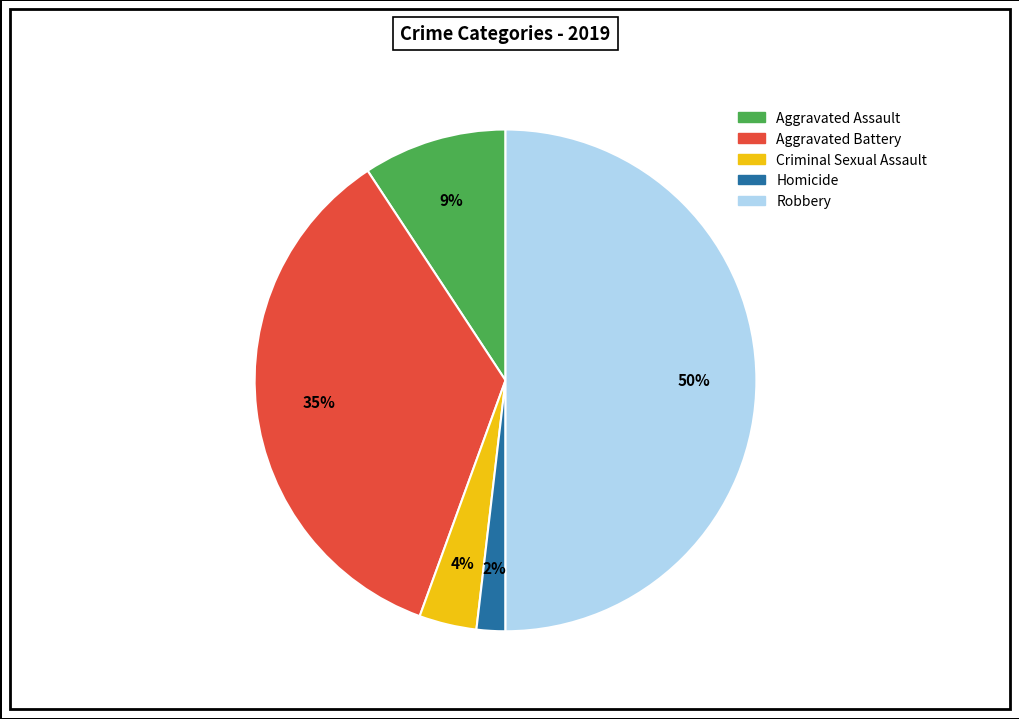

How many slices are in this pie chart?

5